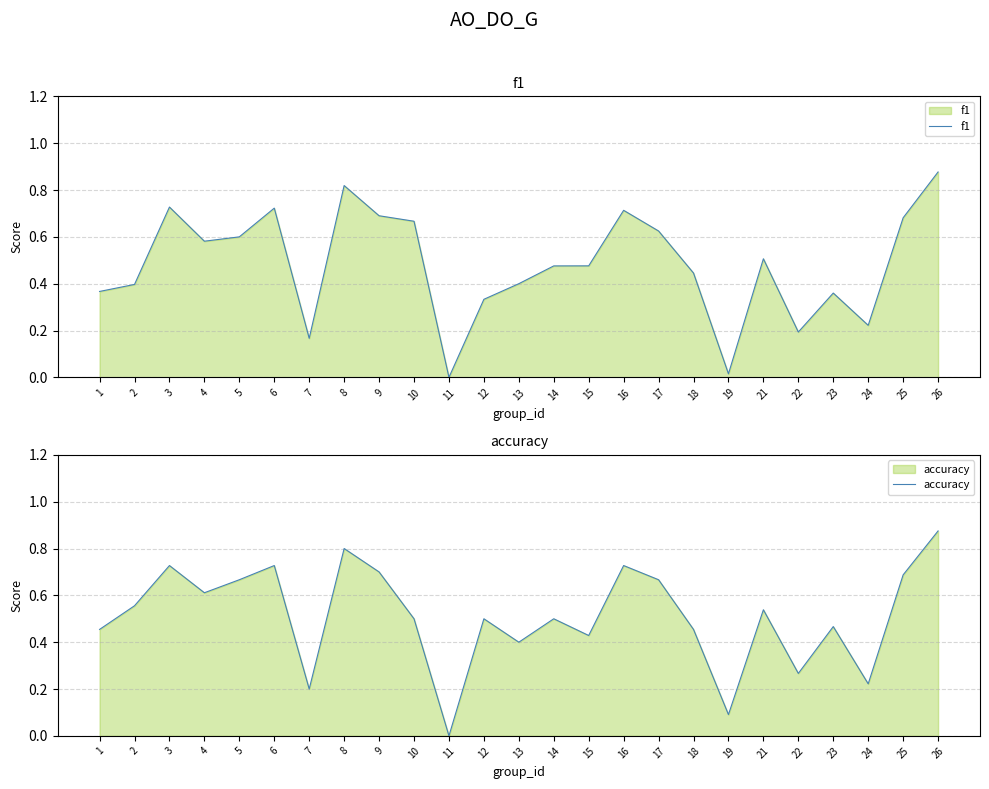

What value does the accuracy series have at 13?

0.4